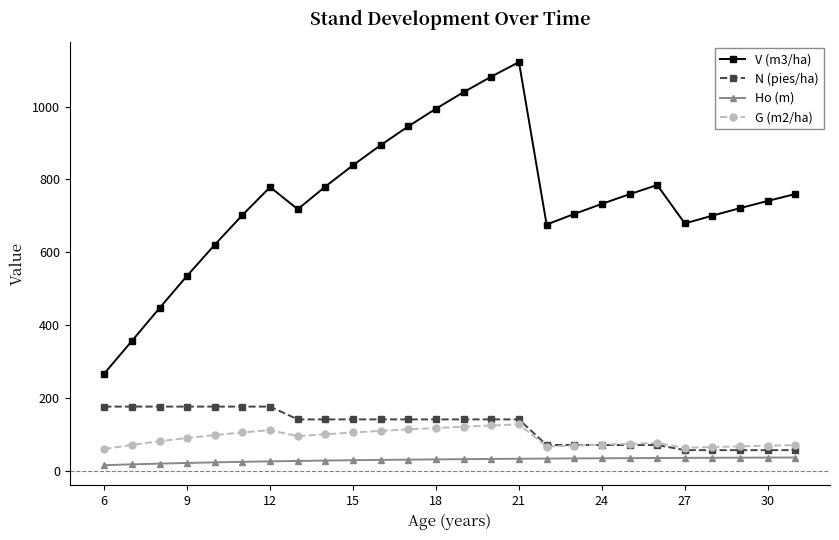

What is the value of the V (m3/ha) point at the 5th from the left?

621.0